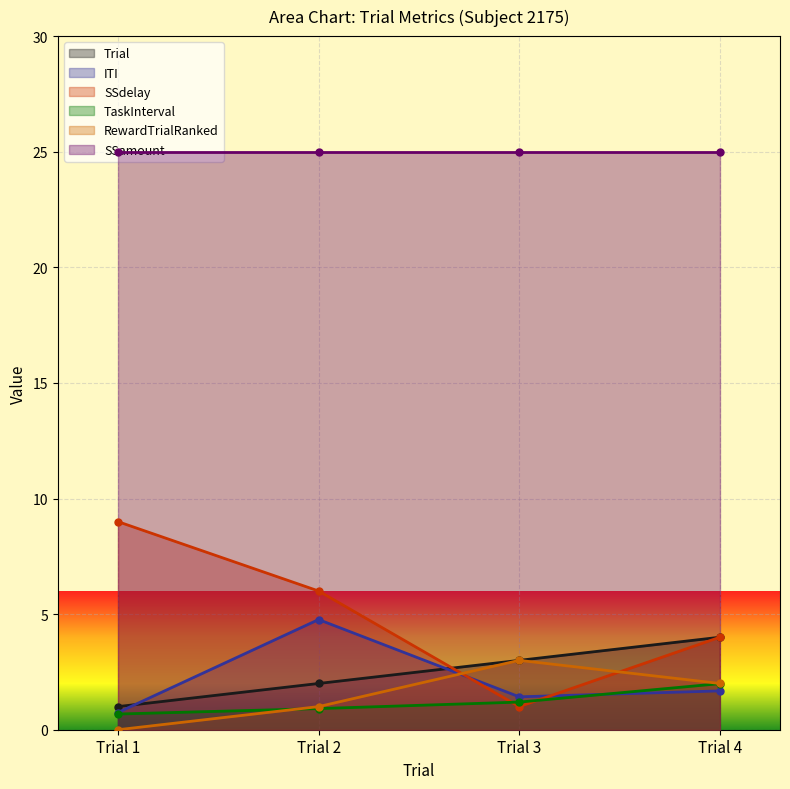

Read the Trial value at Trial 4.

4.0